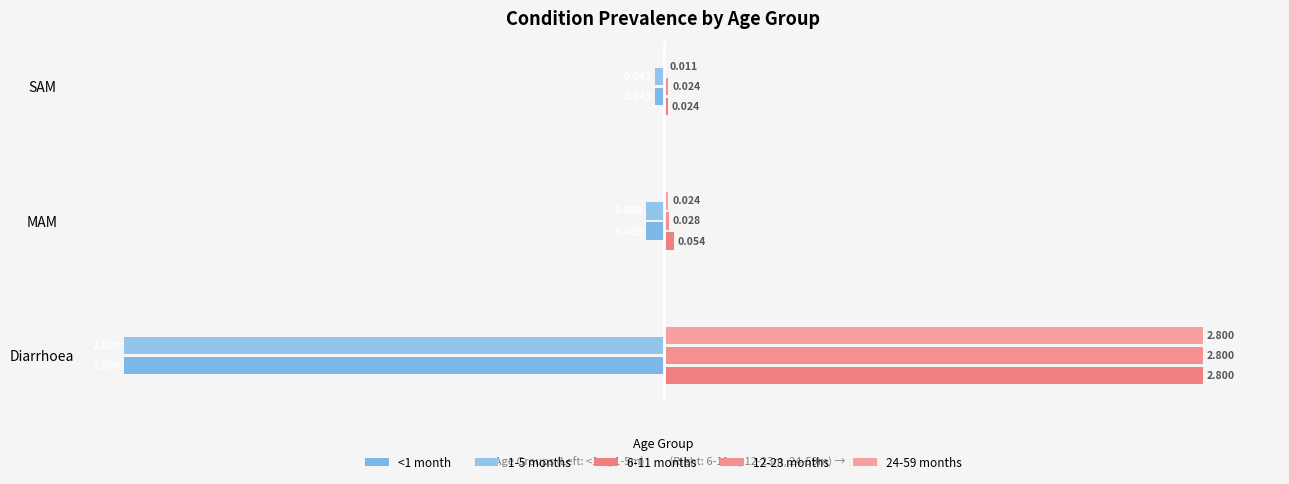

What is the difference between the maximum and minimum values in the 24-59 months series?

2.8